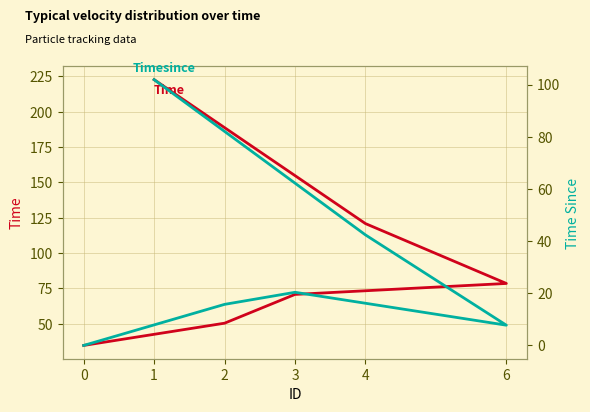

List the labels in order of Timesince value, smallest first.

0, 6, 2, 3, 4, 1